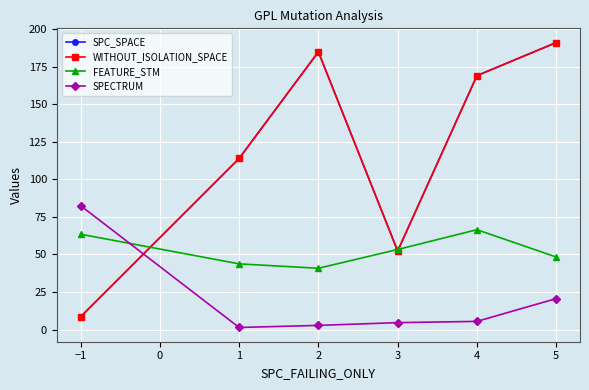

What is the greatest value displayed?

191.0